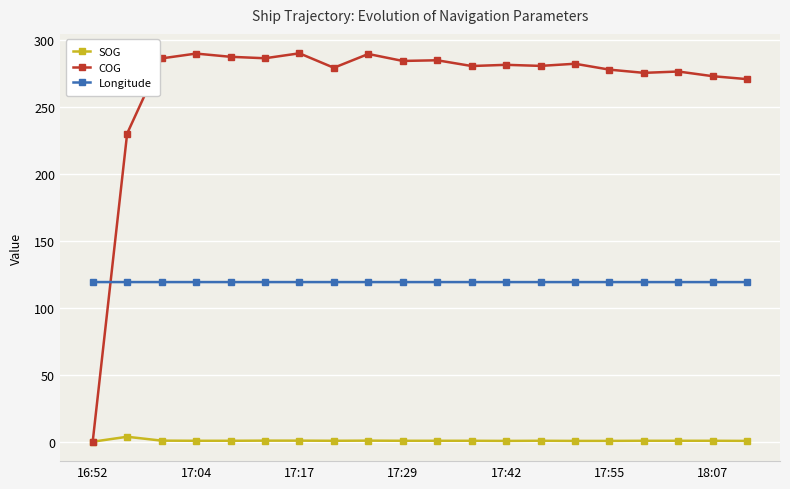

Which series ends up on top after the final intersection of Longitude and COG?

COG